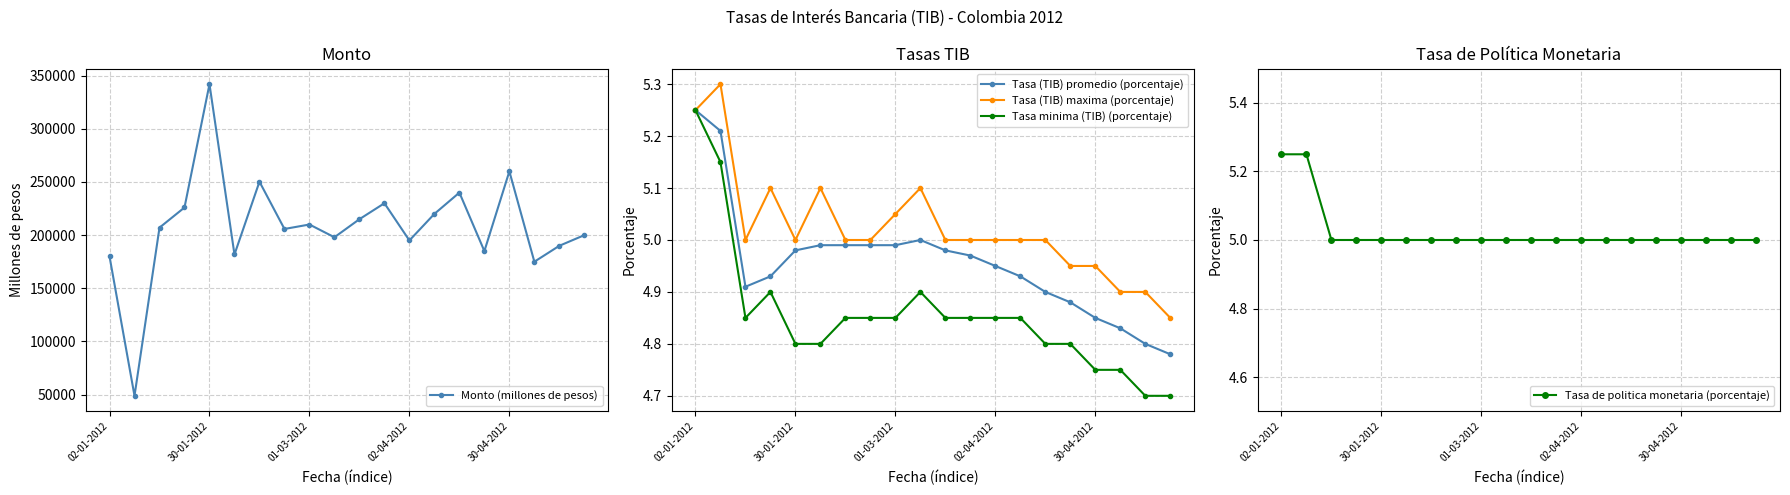

Which series has the largest range (max minus min)?

Monto (millones de pesos)